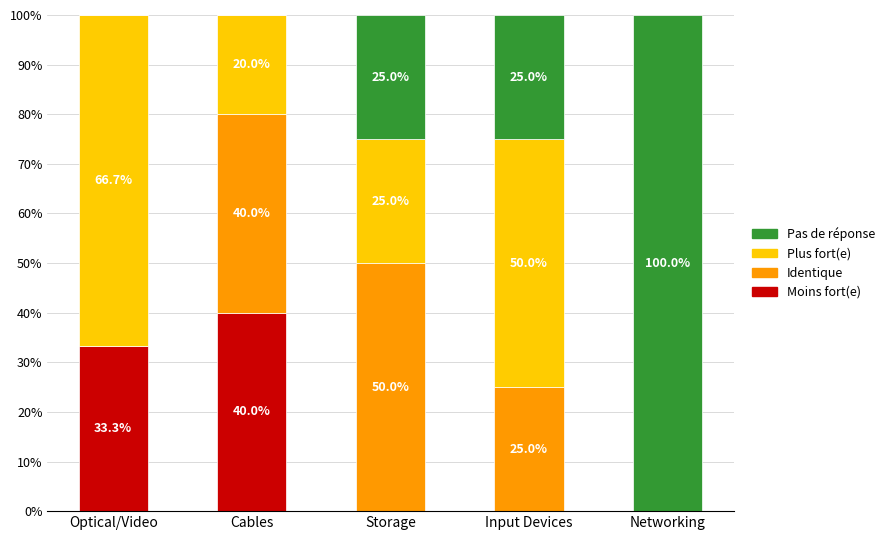

What is the average value of the Moins fort(e) series?

14.7